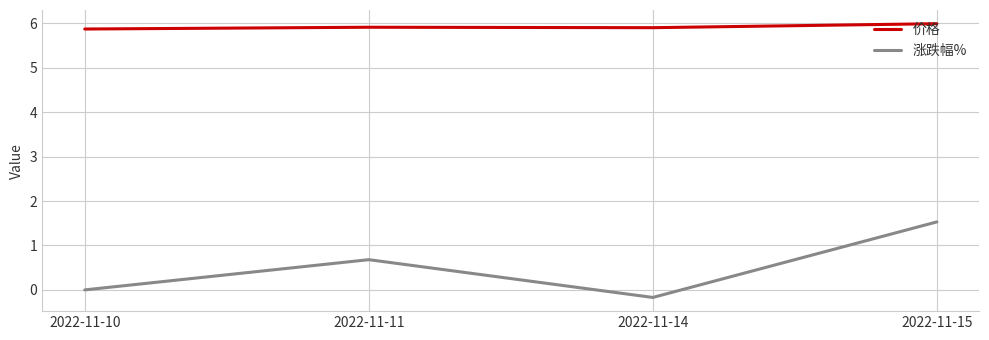

Rank the series at 2022-11-15 from lowest to highest value.

涨跌幅%, 价格